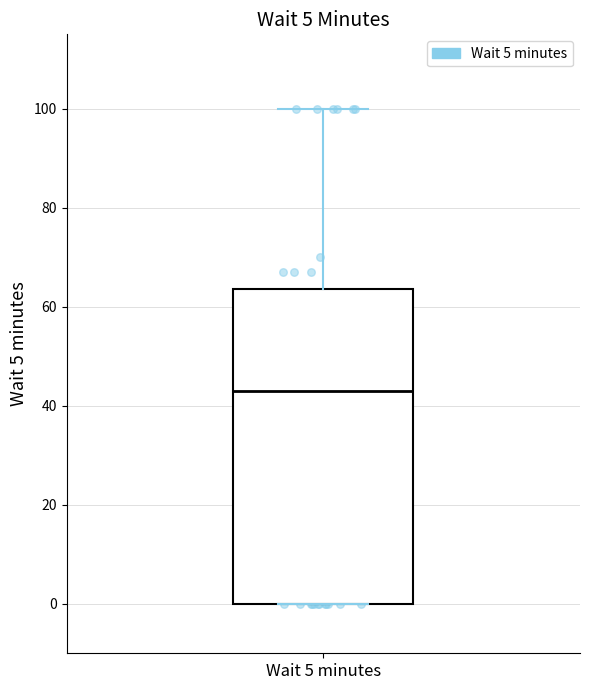

Read this box plot against the y-axis: the position of the median line, the range covered by the box, and the ends of both whiskers. The values are not printed on the chart, so give them approximately, as read against the axis.

median 44, box 0 to 64, whiskers 0 to 100